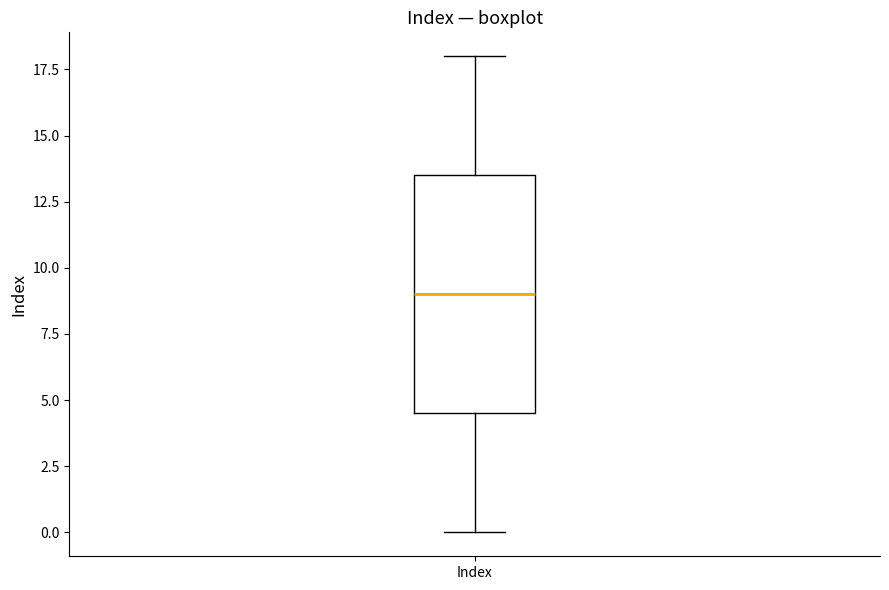

Where does the lower whisker of the box for Index end on the y-axis? The values are not printed on the chart, so give them approximately, as read against the axis.

0.0